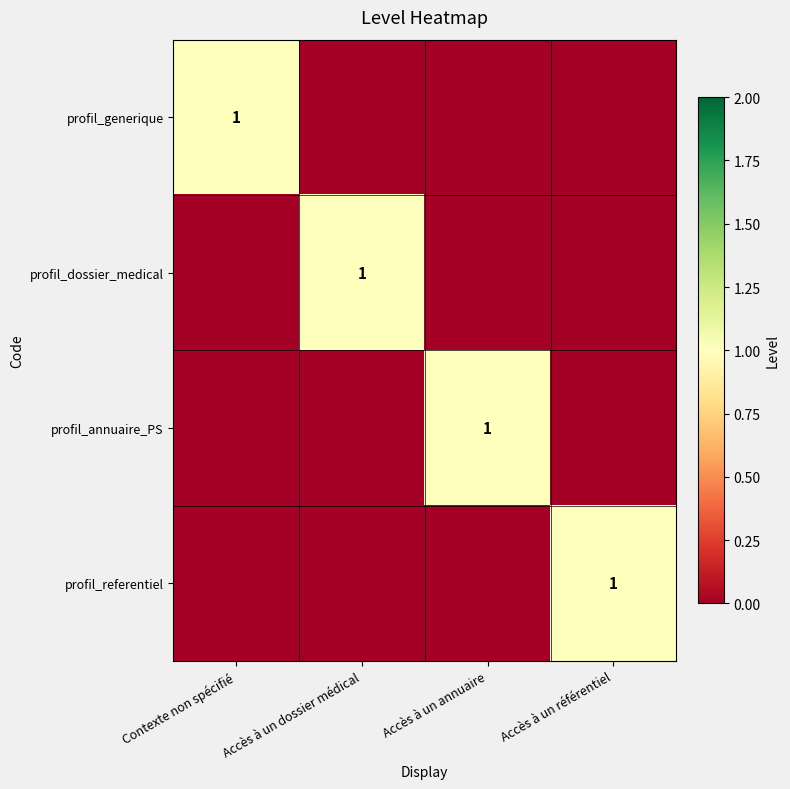

Is it true that profil_dossier_medical equals 2 at Accès à un dossier médical?

False